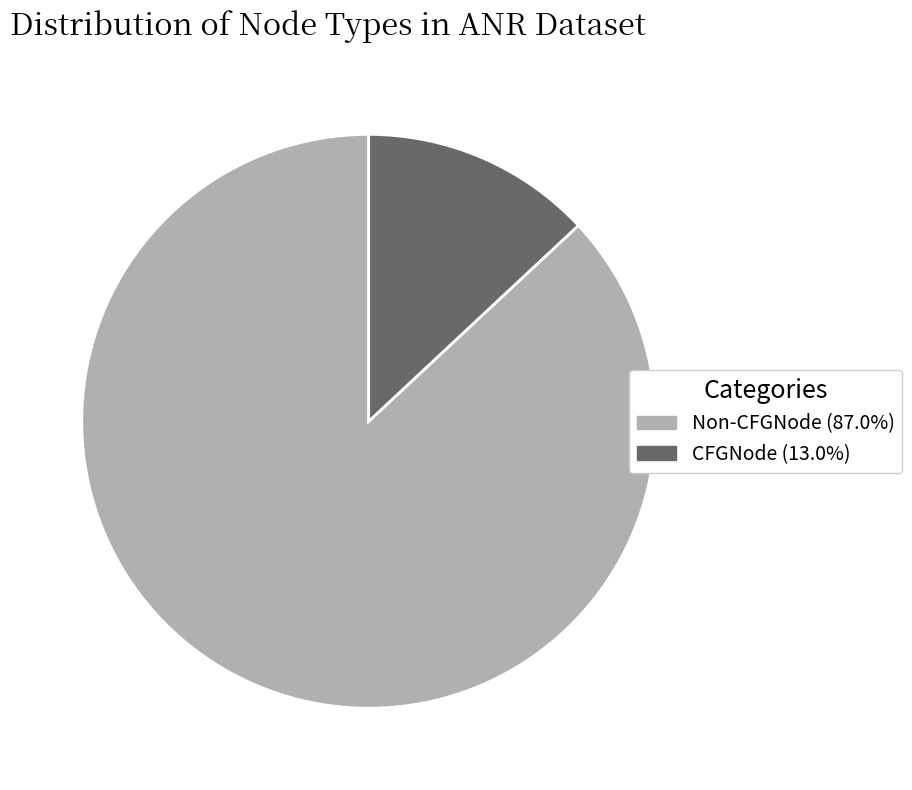

What is the ratio of the value at Non-CFGNode (87.0%) to the value at CFGNode (13.0%)?

6.7